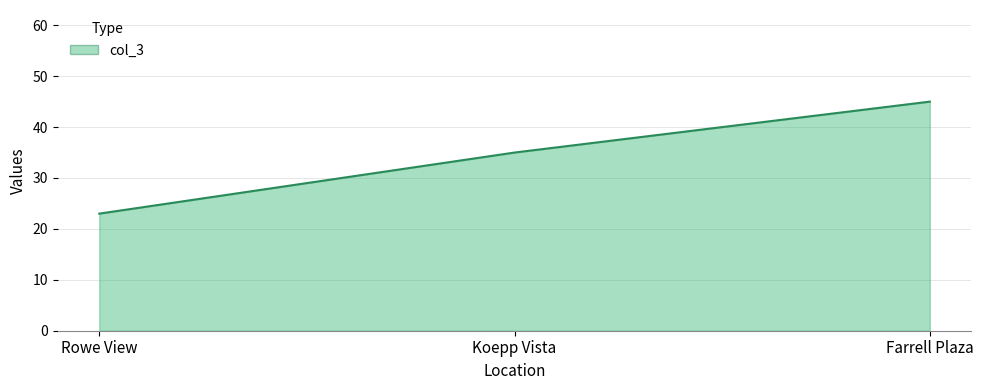

Which label corresponds to the largest value in the chart?

Farrell Plaza